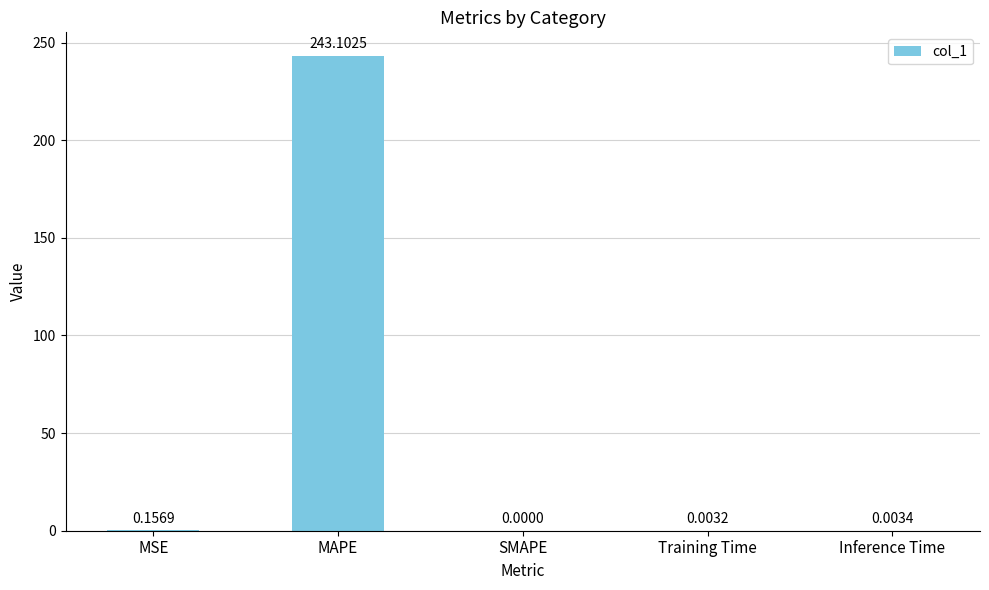

Count the number of data series in this chart.

1